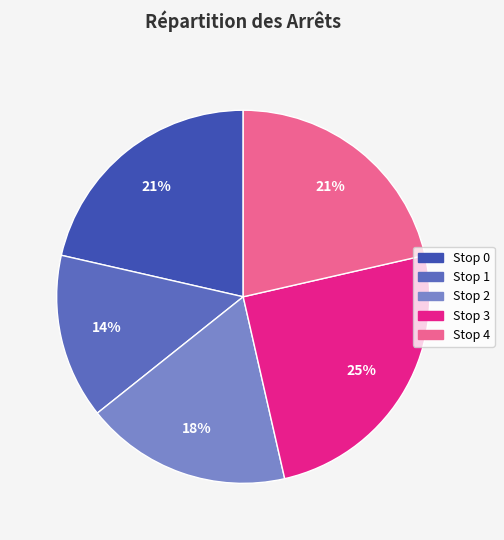

Combined, do Stop 4 and Stop 1 account for over 50%?

No